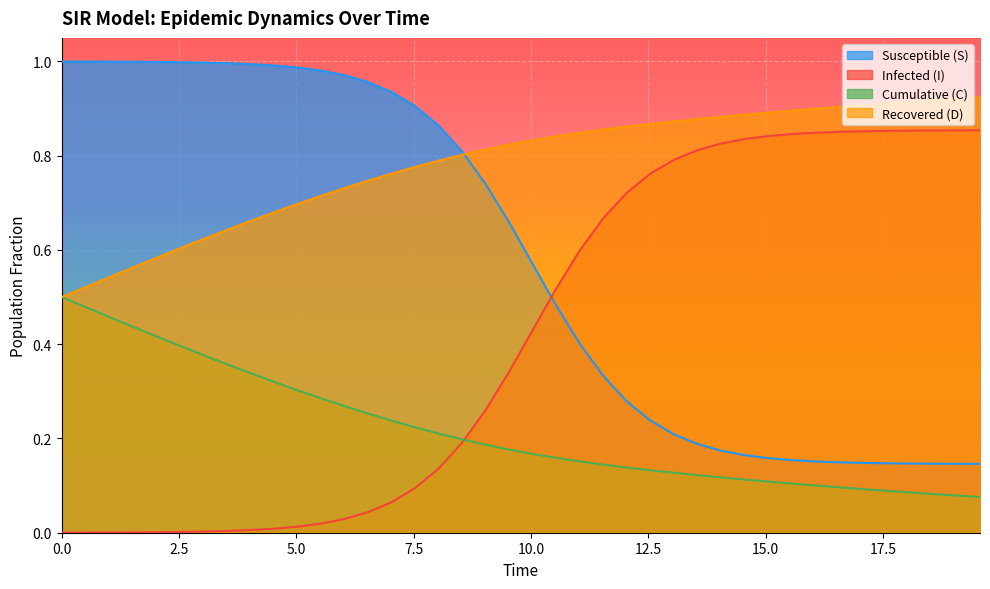

Which series has the largest total across all categories?

Recovered (D)